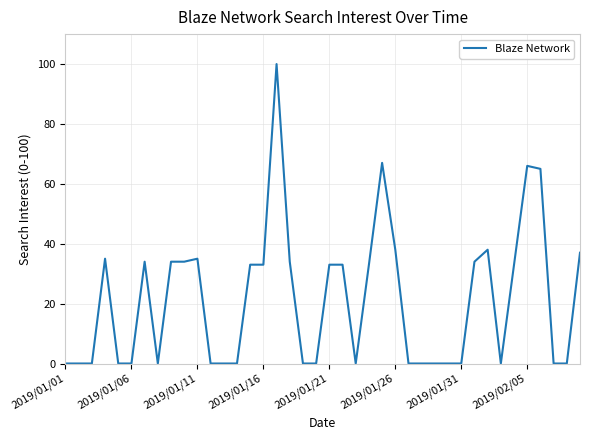

What is the difference between the maximum and minimum values?

100